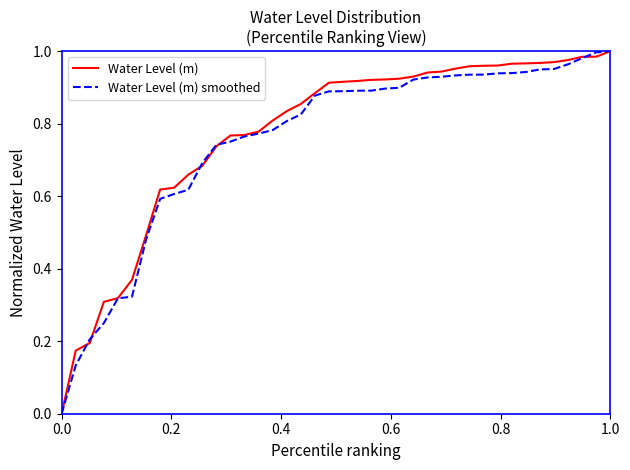

How many lines are shown in the chart?

2